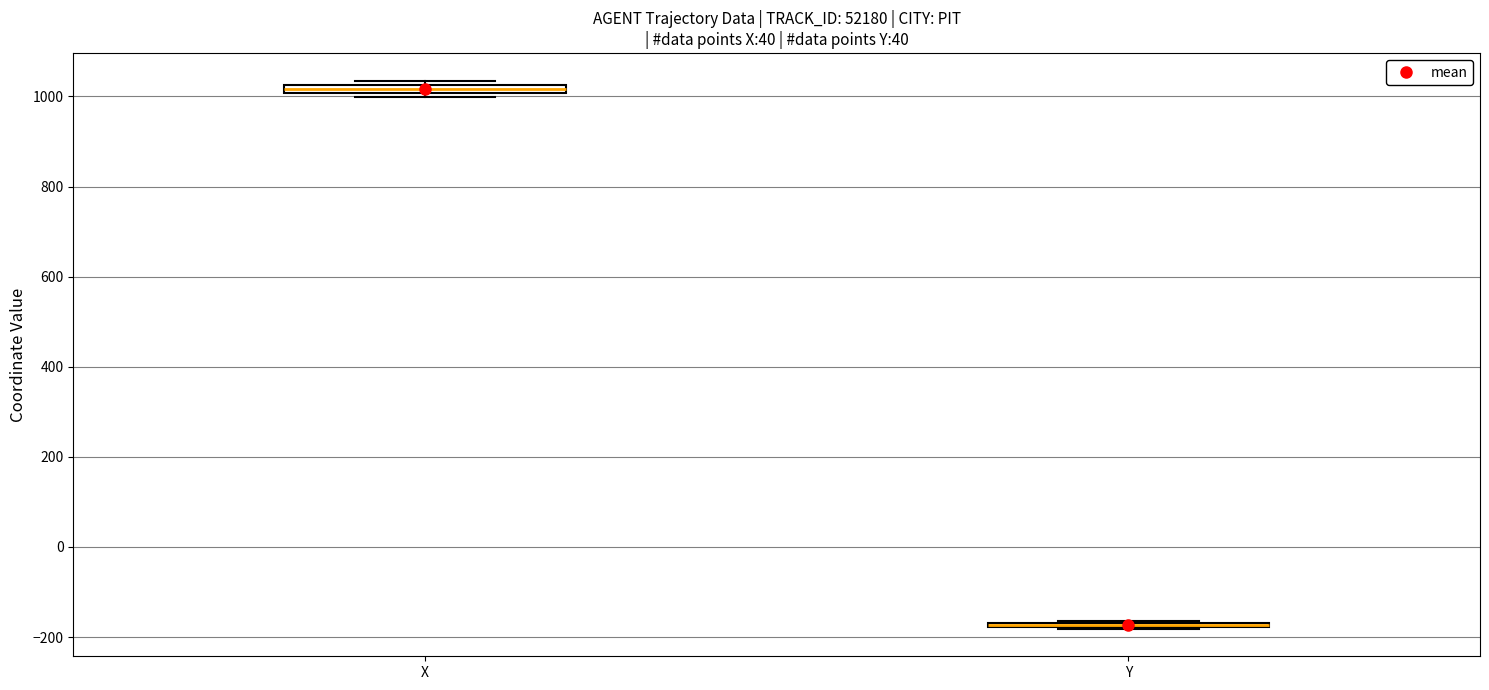

Where is the lower edge of the box for X on the y-axis? The values are not printed on the chart, so give them approximately, as read against the axis.

1000